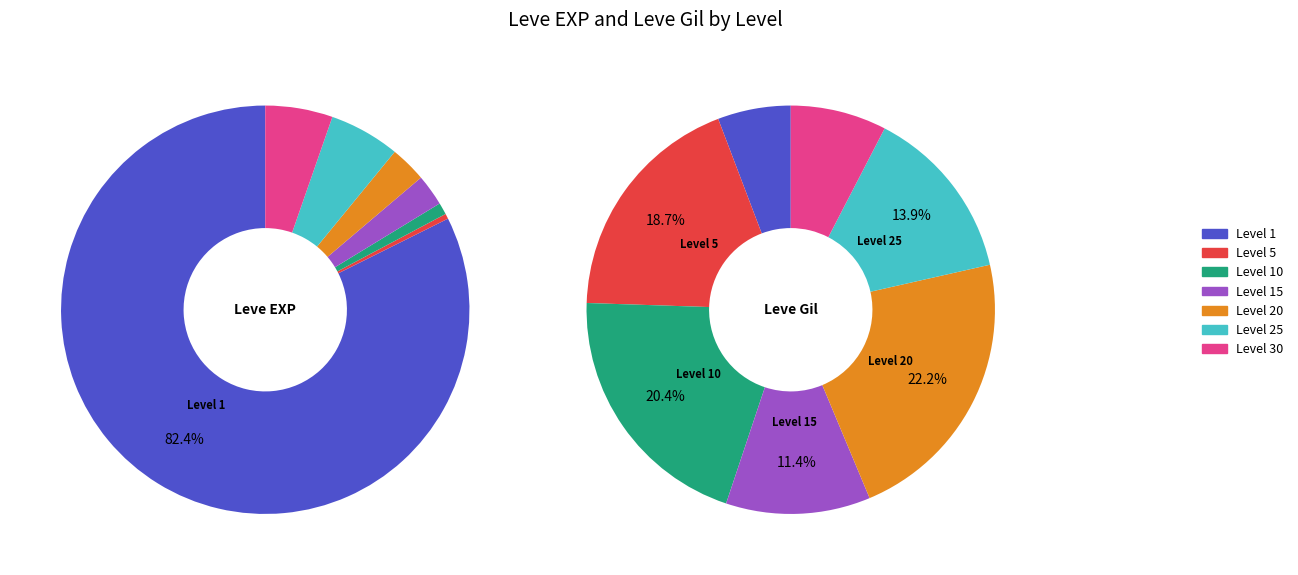

Is the sum of 25 and 30 greater than half?

No